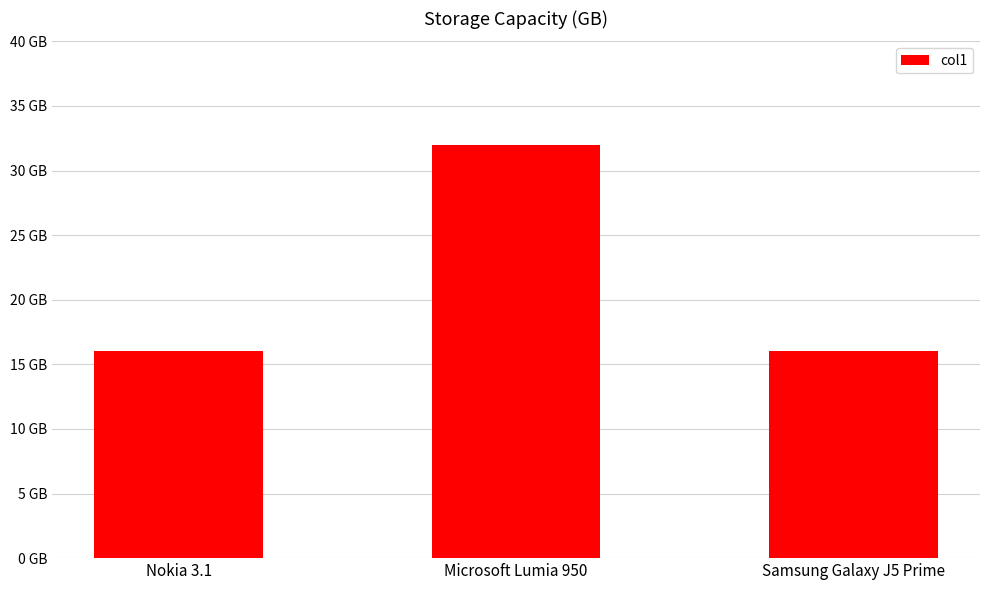

Approximately how many times larger is the value at Nokia 3.1 compared to Microsoft Lumia 950?

0.5